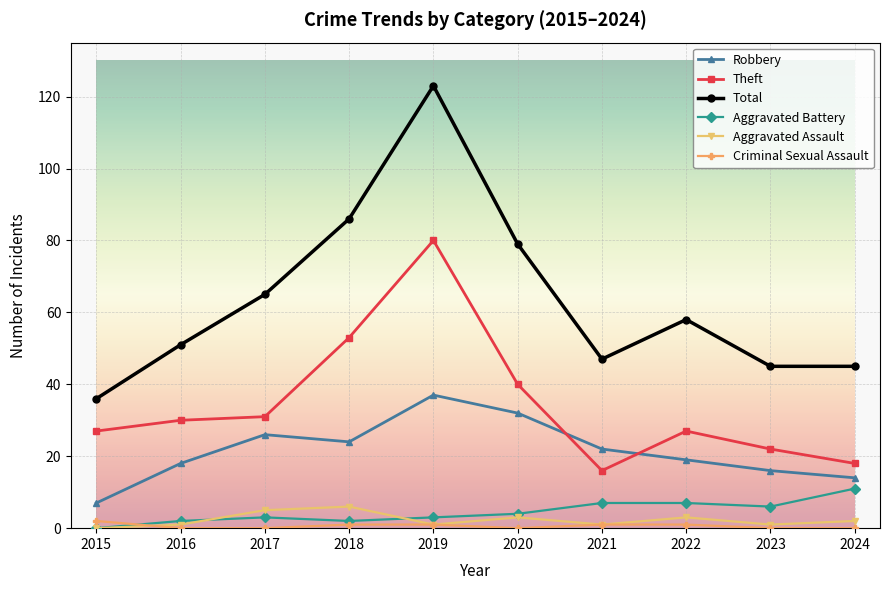

Which series has the largest total across all categories?

Total